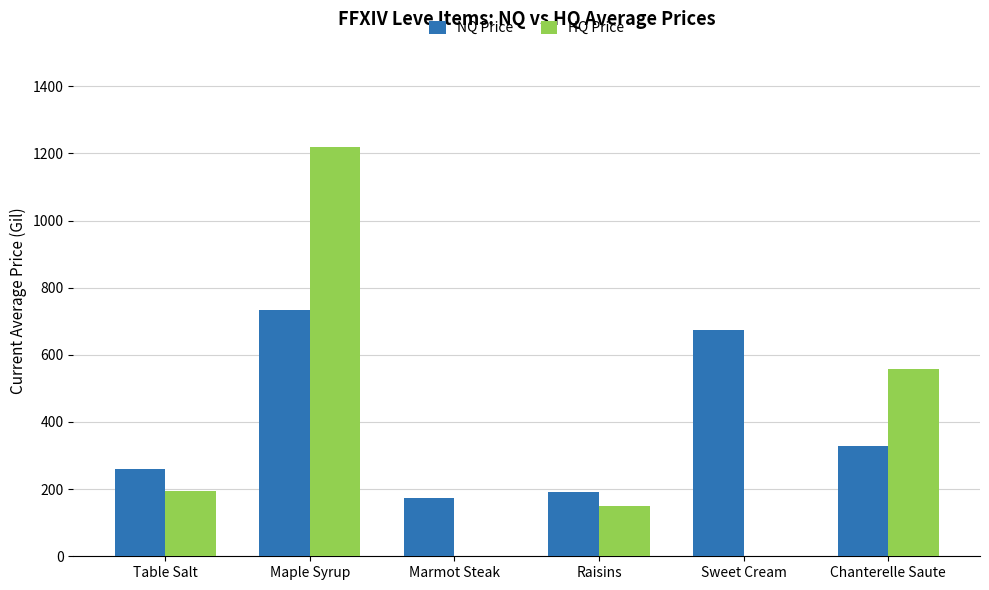

What is the sum of all NQ Price values?

2360.5